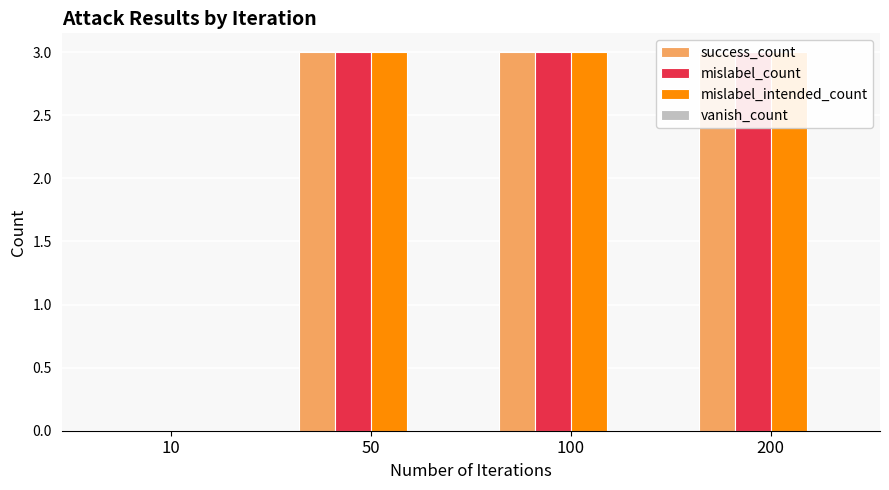

How many values in the mislabel_intended_count series are below 3?

1